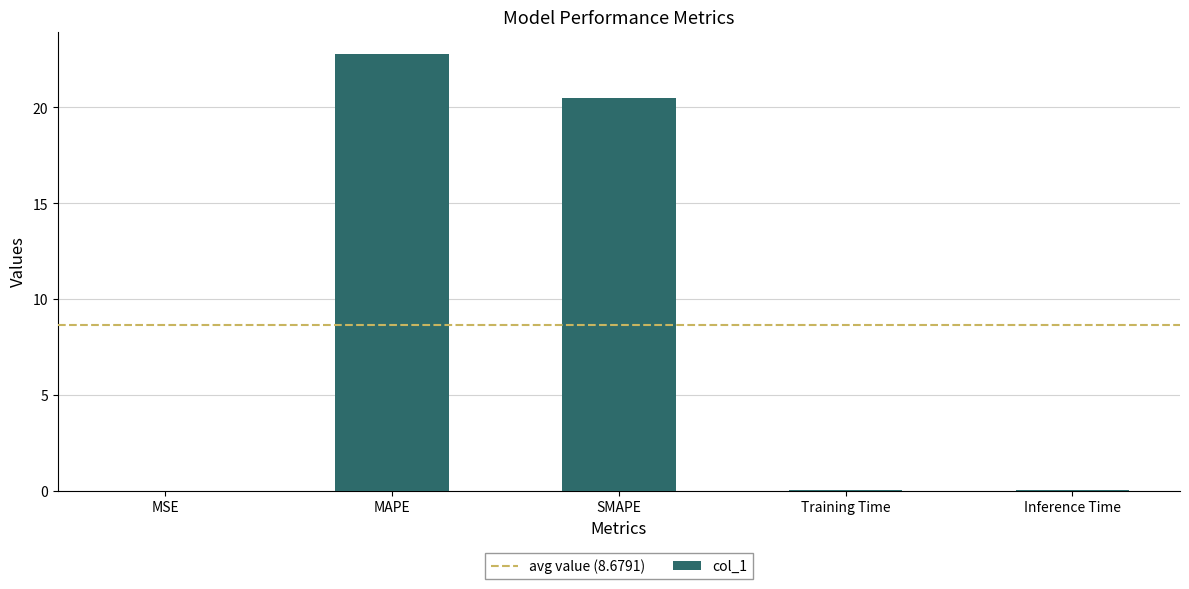

At which label is the value closest to 11?

SMAPE